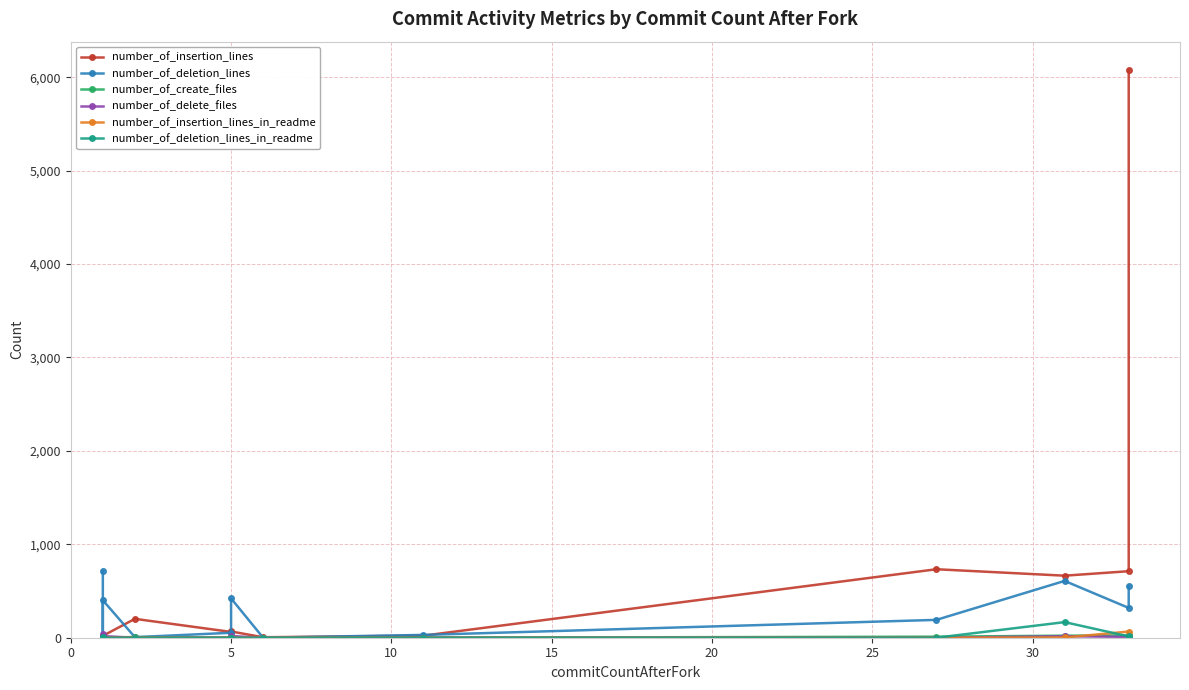

True or false: number_of_deletion_lines and number_of_insertion_lines_in_readme intersect in this chart.

False